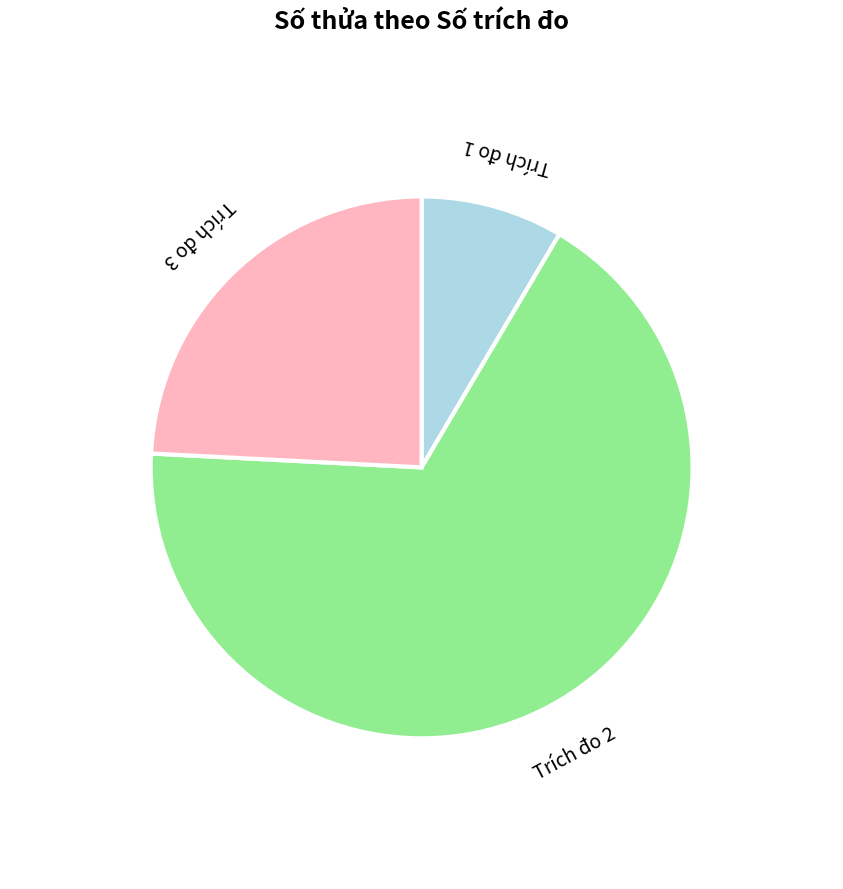

Which slice is the smallest?

Trích đo 1